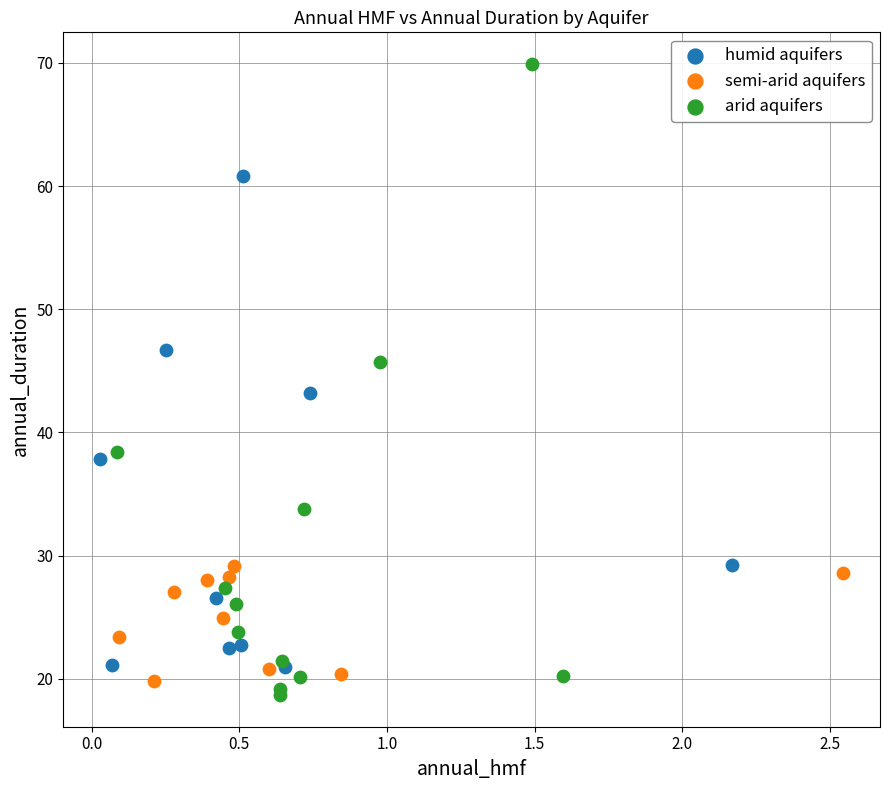

Which series reaches the maximum Y coordinate?

arid aquifers